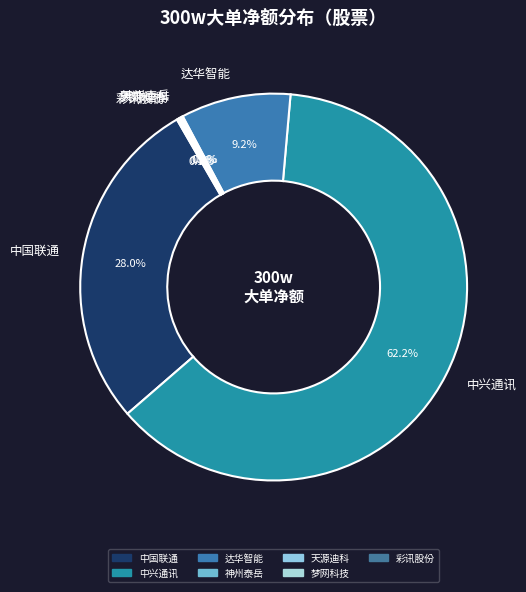

Which category has the biggest portion of the pie?

中兴通讯